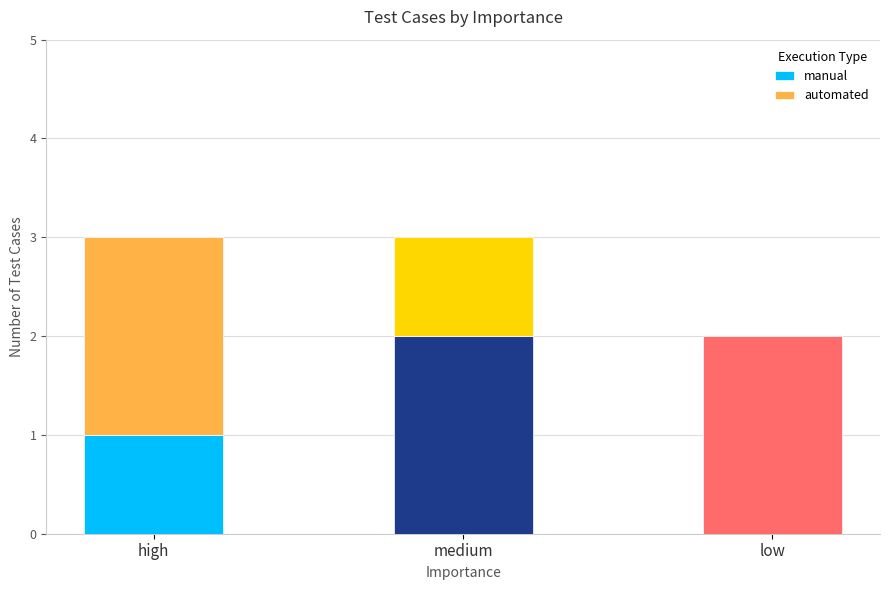

True or false: manual has a value of 1 at high.

True